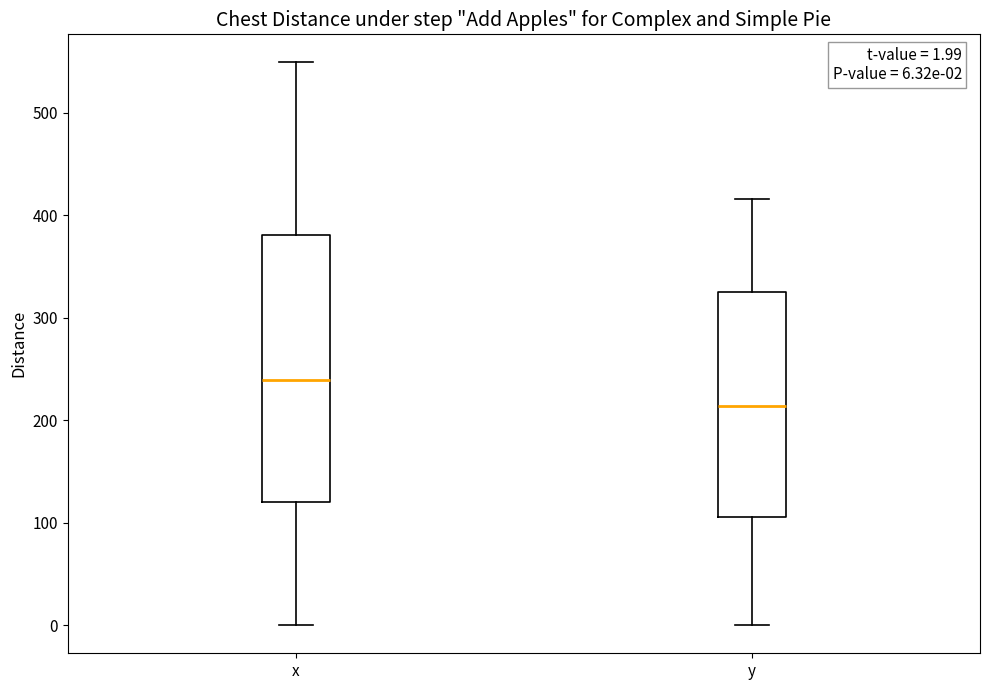

Which box is the tallest, from its lower edge to its upper edge?

x